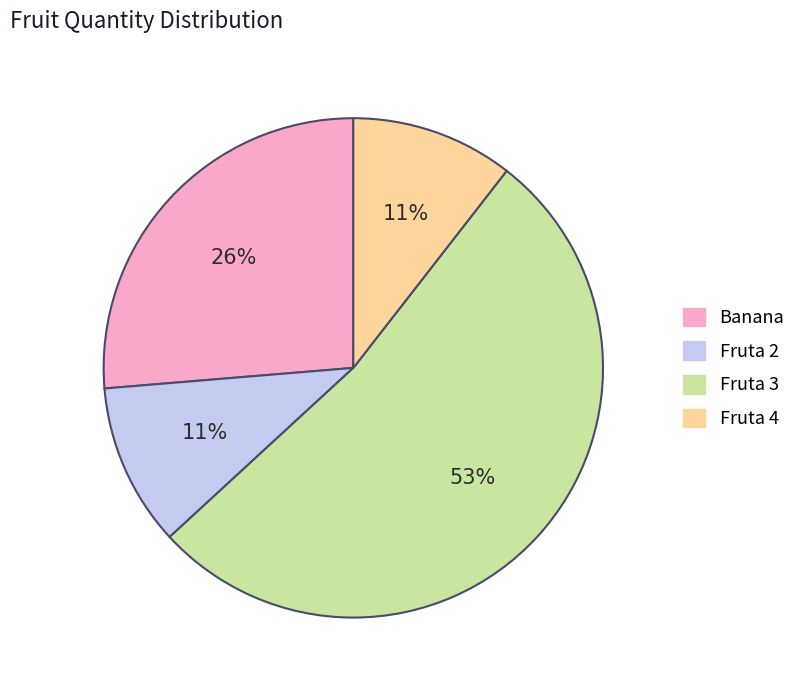

Which slice is the largest?

Fruta 3